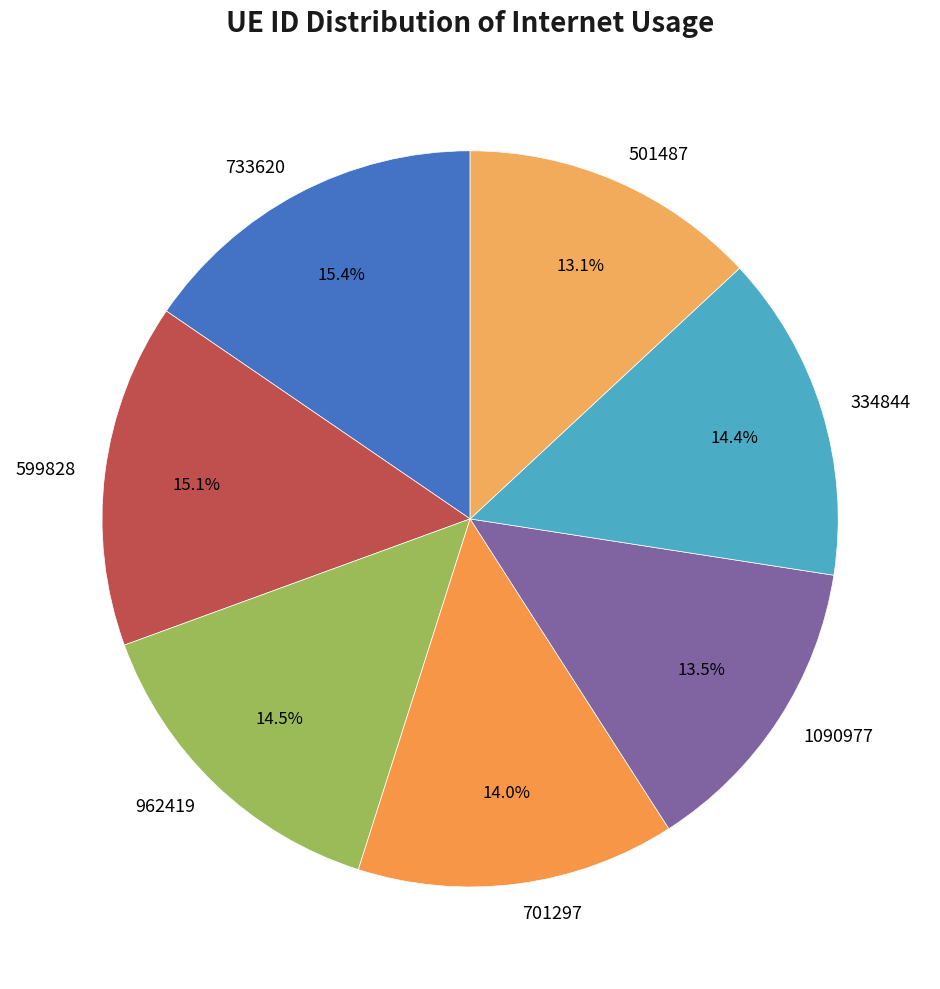

To the nearest percent, what portion does 501487 represent?

13%